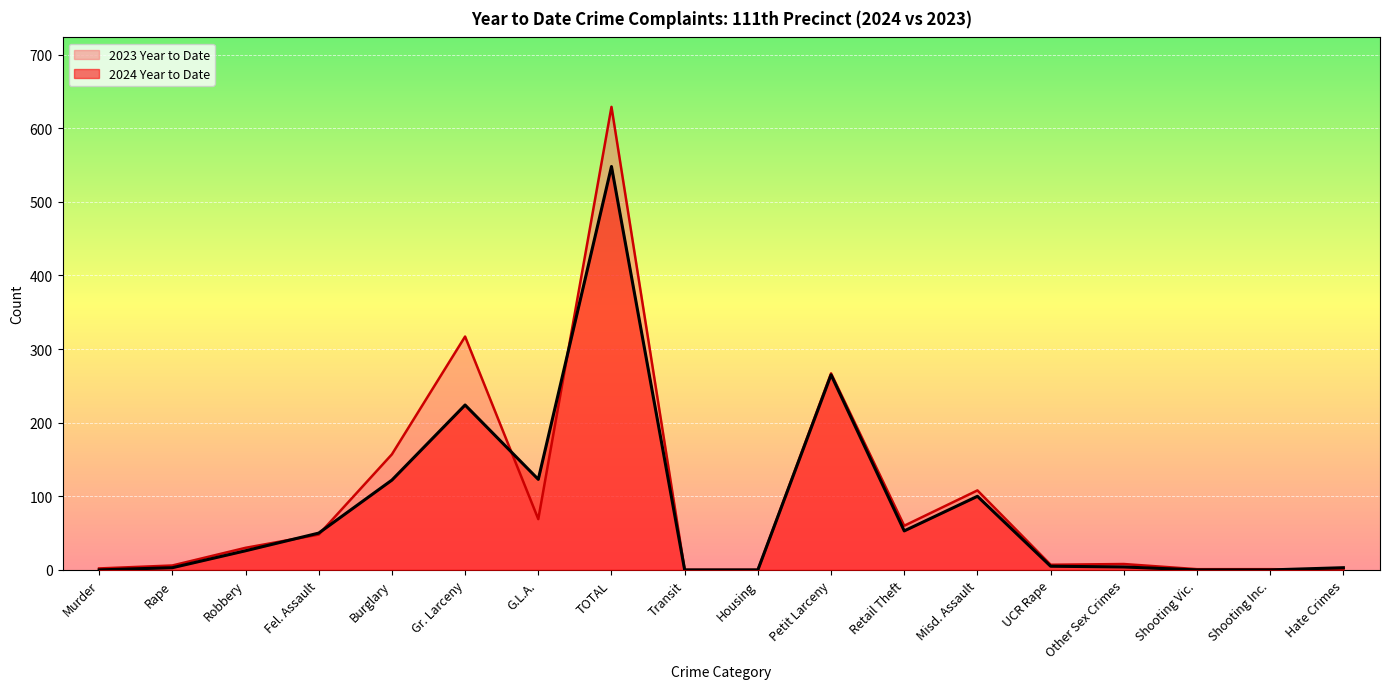

The value of 2024 Year to Date at G.L.A. is 176. True or false?

False